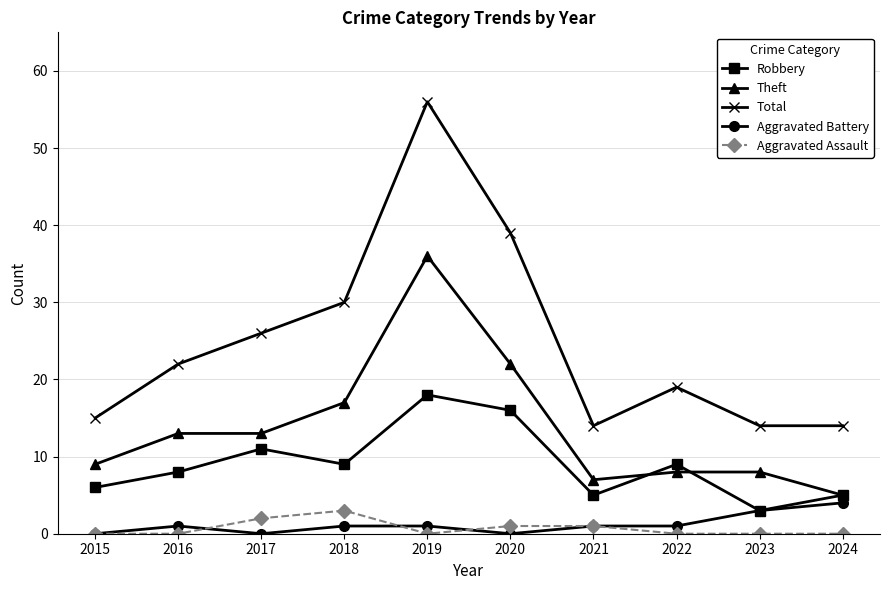

What is the total value across all series at 2019?

111